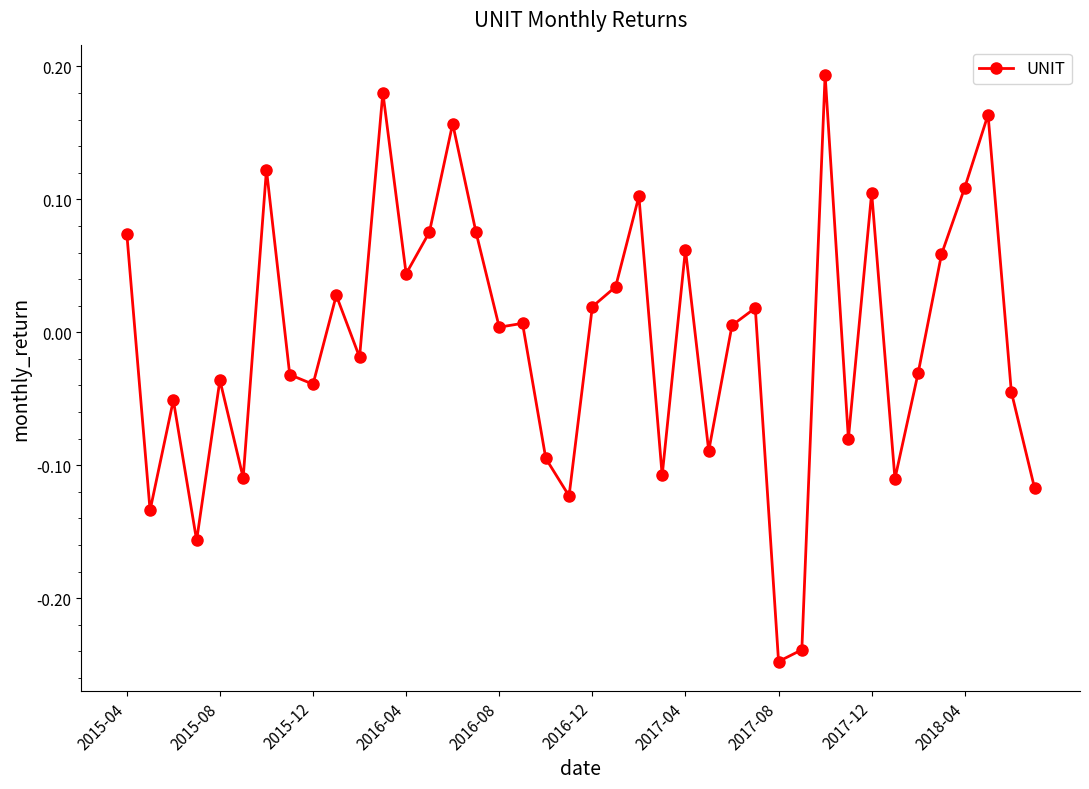

True or false: the data has more than 0 interior local peaks.

True